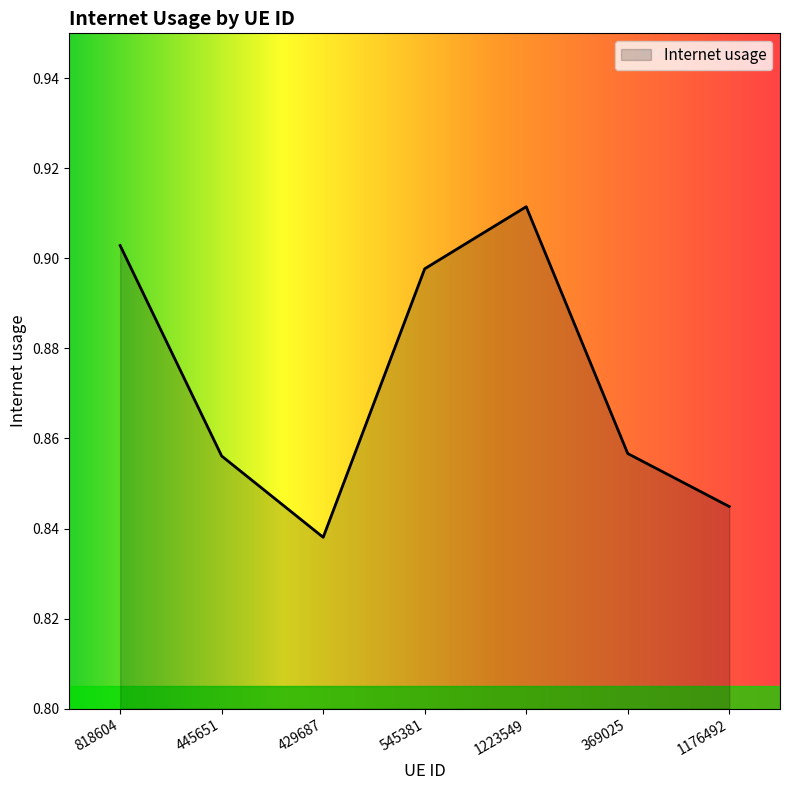

True or false: the data shows 0.5 at 429687.

False